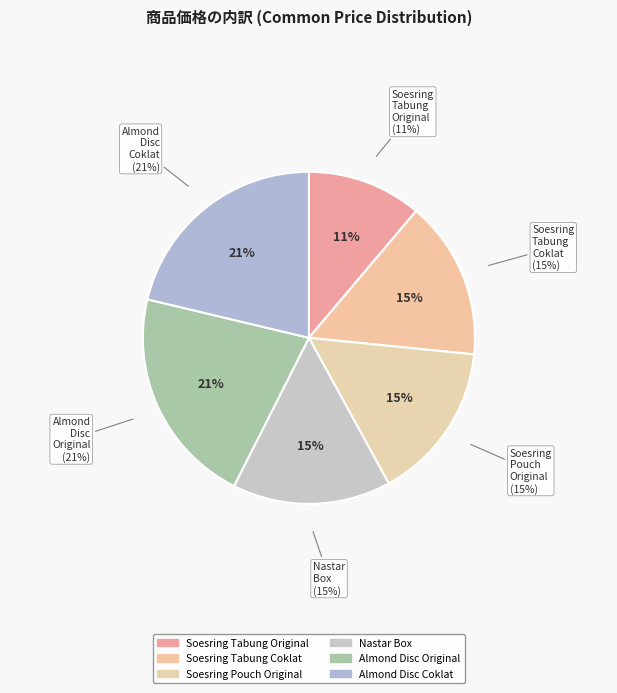

Is it true that Soesring Tabung Coklat is 26% of the pie?

False